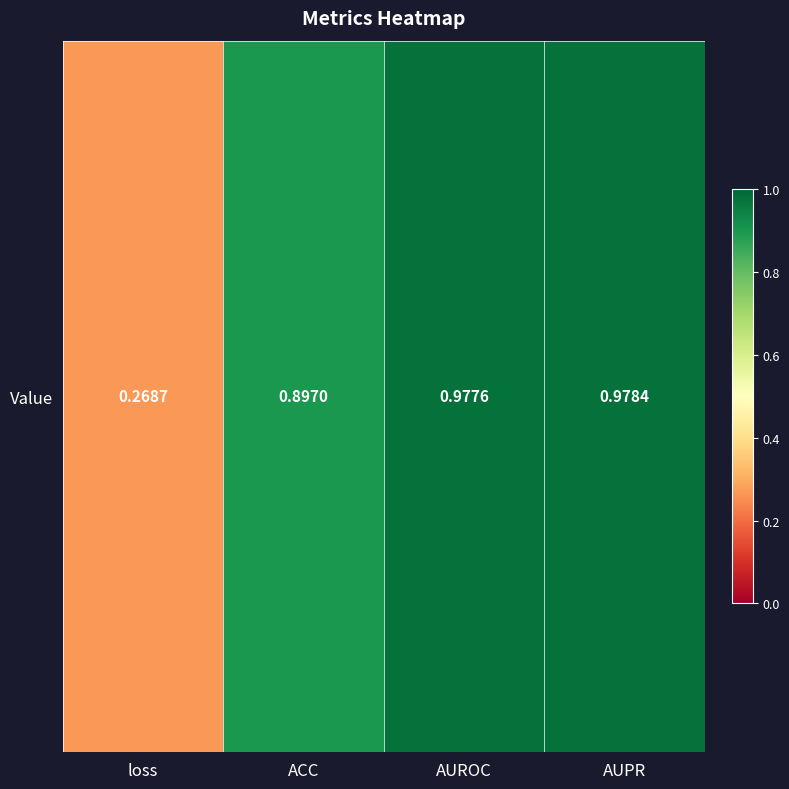

At which category does the chart reach its peak across all series?

AUPR